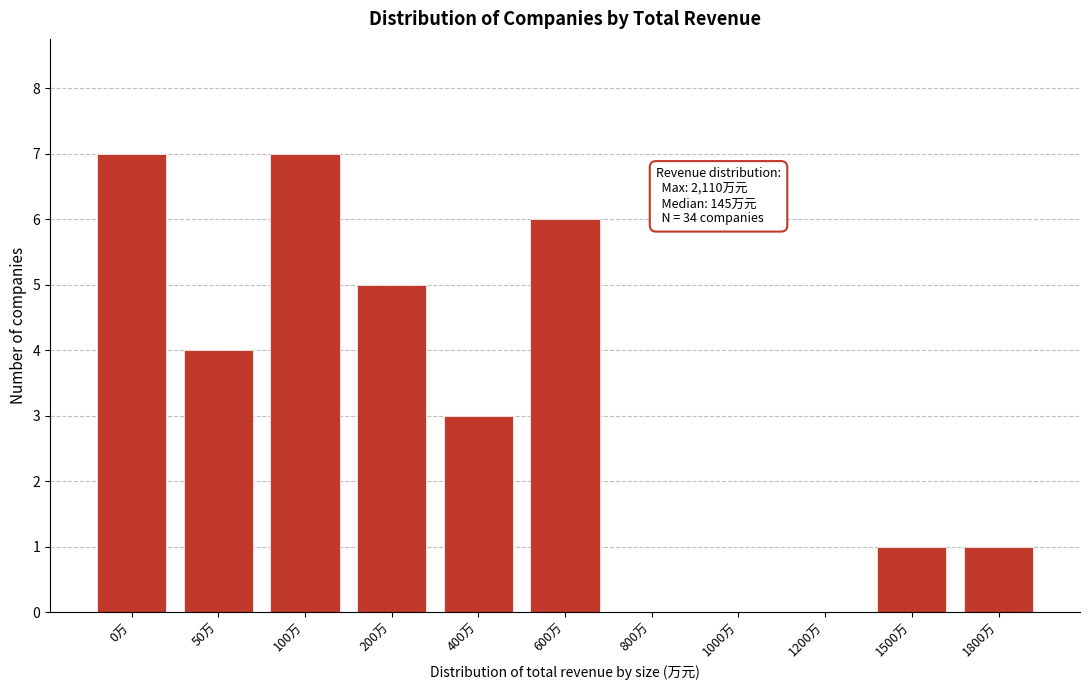

Reading left to right, what are all the values shown in this chart?

0万=7	50万=4	100万=7	200万=5	400万=3	600万=6	800万=0	1000万=0	1200万=0	1500万=1	1800万=1